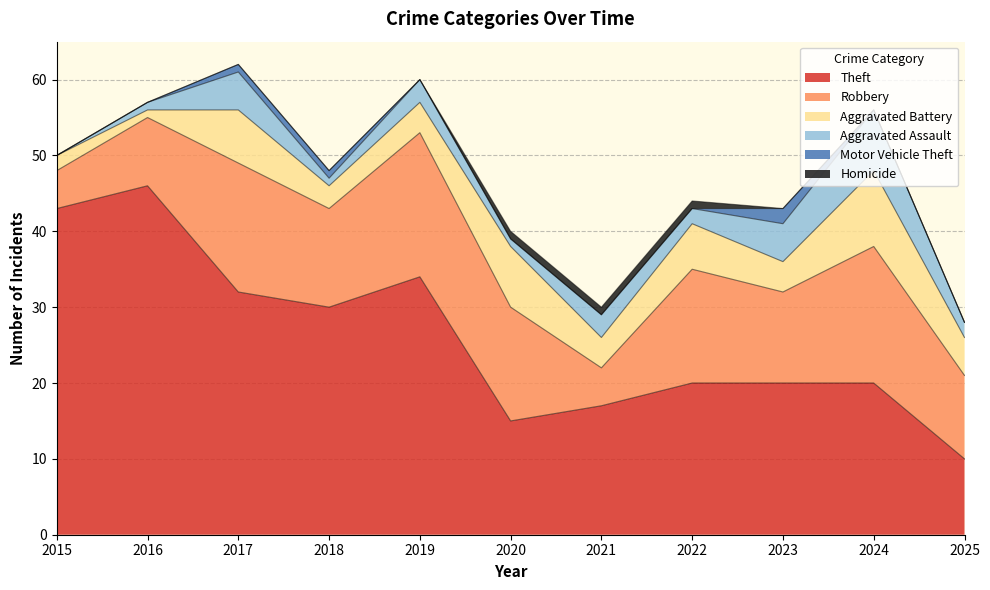

Reading left to right, extract all data points from this chart.

Theft: 2015=43	2016=46	2017=32	2018=30	2019=34	2020=15	2021=17	2022=20	2023=20	2024=20	2025=10
Robbery: 2015=5	2016=9	2017=17	2018=13	2019=19	2020=15	2021=5	2022=15	2023=12	2024=18	2025=11
Aggravated Battery: 2015=2	2016=1	2017=7	2018=3	2019=4	2020=8	2021=4	2022=6	2023=4	2024=10	2025=5
Aggravated Assault: 2015=0	2016=1	2017=5	2018=1	2019=3	2020=1	2021=3	2022=2	2023=5	2024=8	2025=2
Motor Vehicle Theft: 2015=0	2016=0	2017=1	2018=1	2019=0	2020=0	2021=0	2022=0	2023=2	2024=0	2025=0
Homicide: 2015=0	2016=0	2017=0	2018=0	2019=0	2020=1	2021=1	2022=1	2023=0	2024=0	2025=0